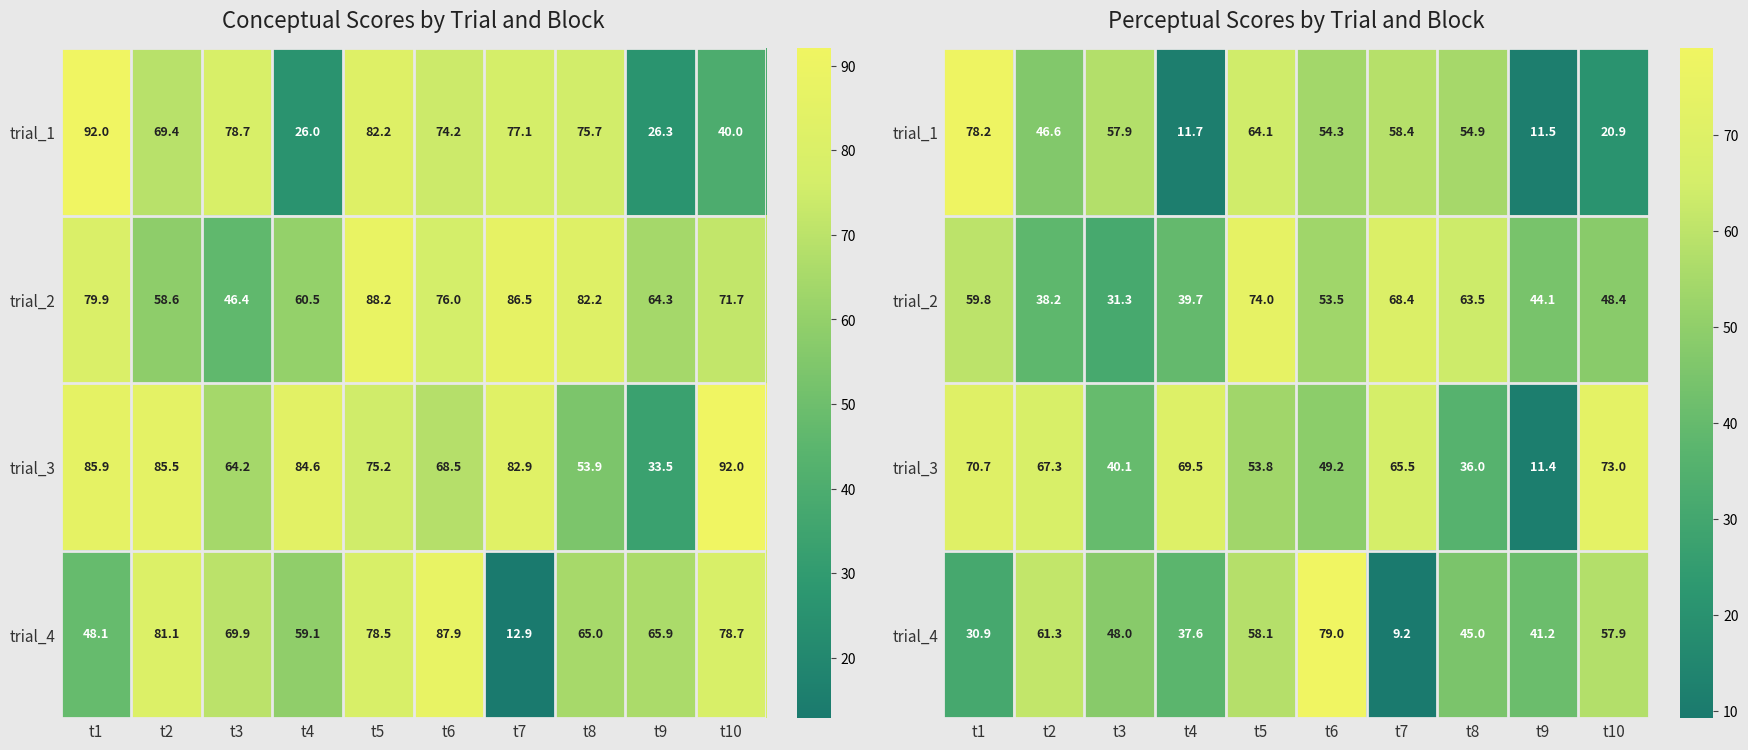

What is the average value of the trial_2 series?

52.1